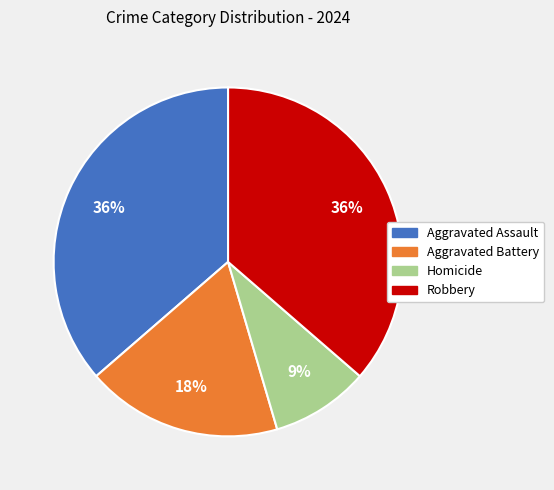

To the nearest percent, what portion does Aggravated Battery represent?

18%